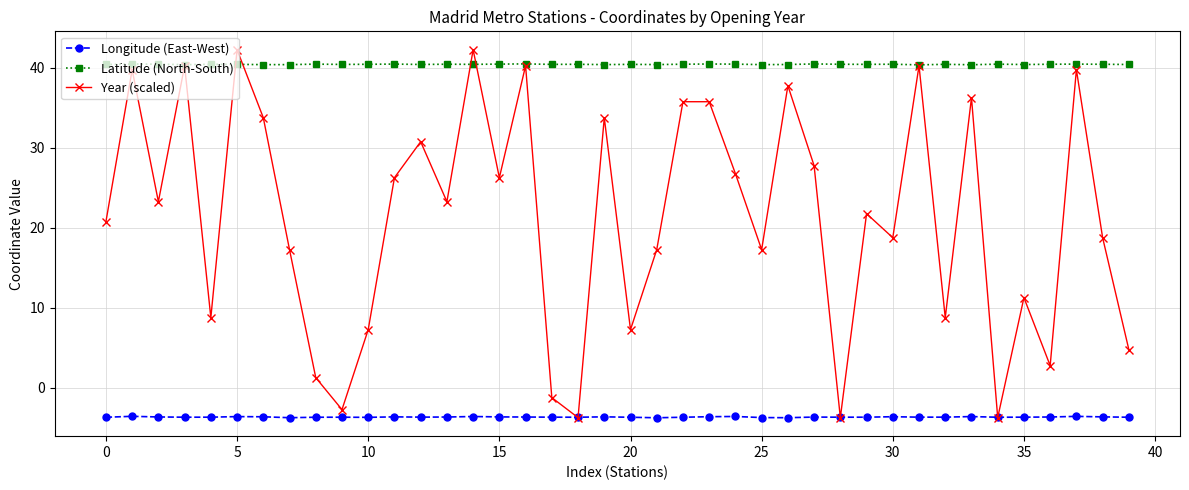

What is the highest value of the Latitude (North-South) series?

40.5